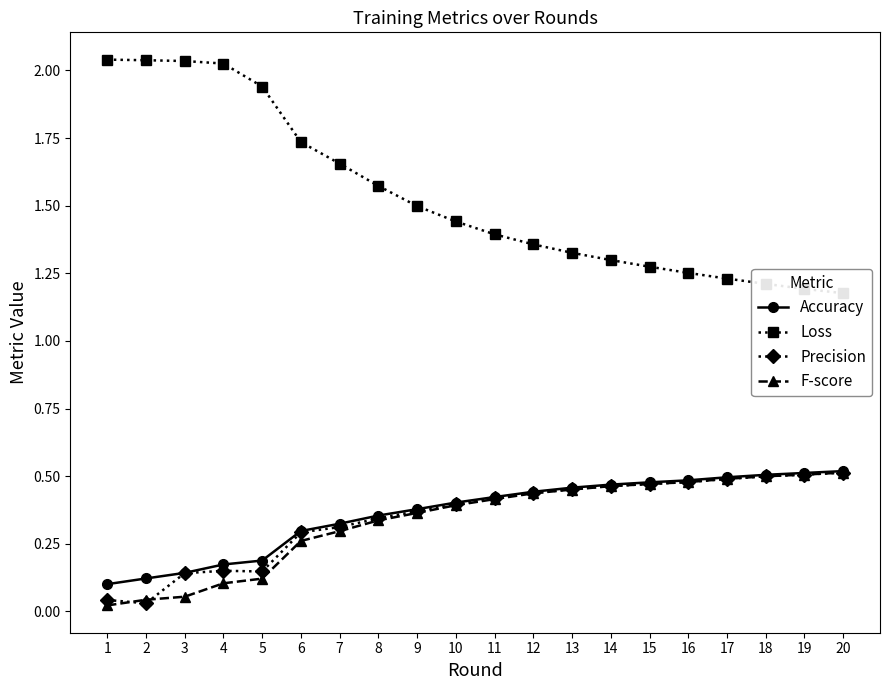

Rank the series by their maximum value, from lowest to highest.

Precision, F-score, Accuracy, Loss